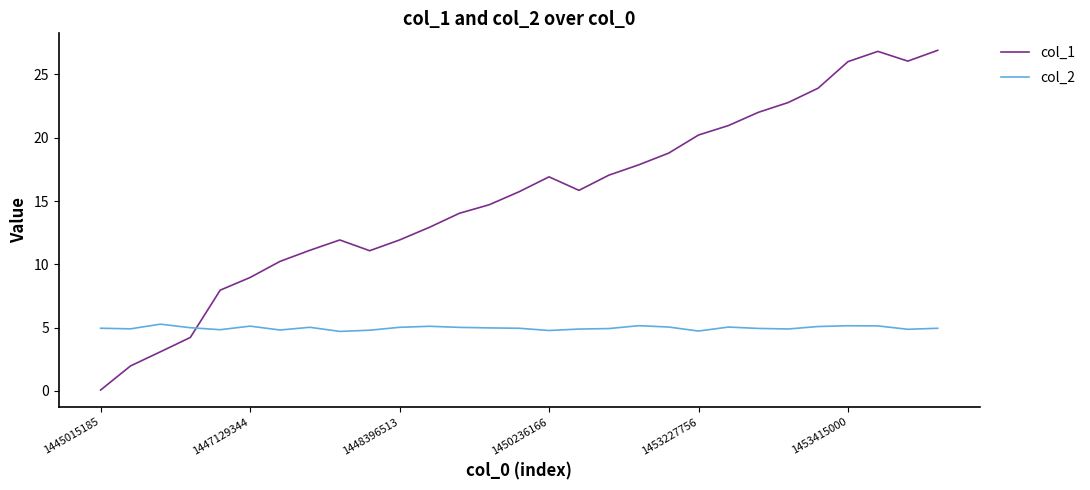

Which series has the largest total across all categories?

col_1